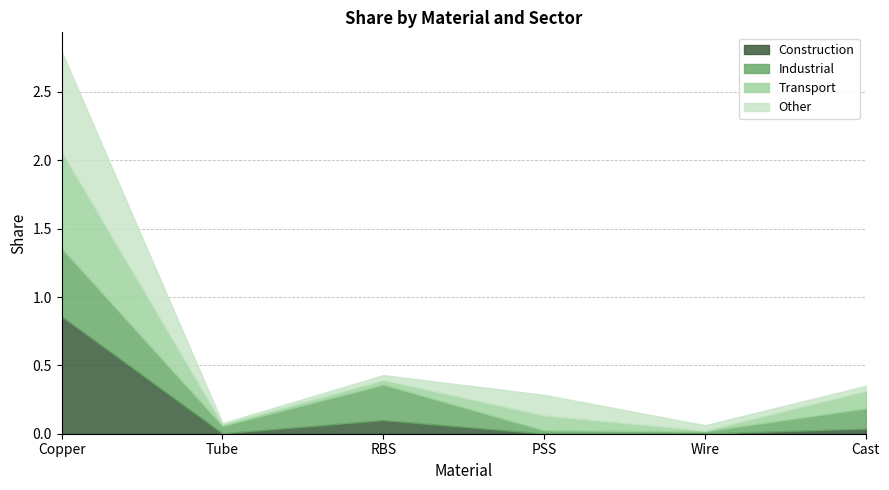

What is the sum of all Transport values?

1.0